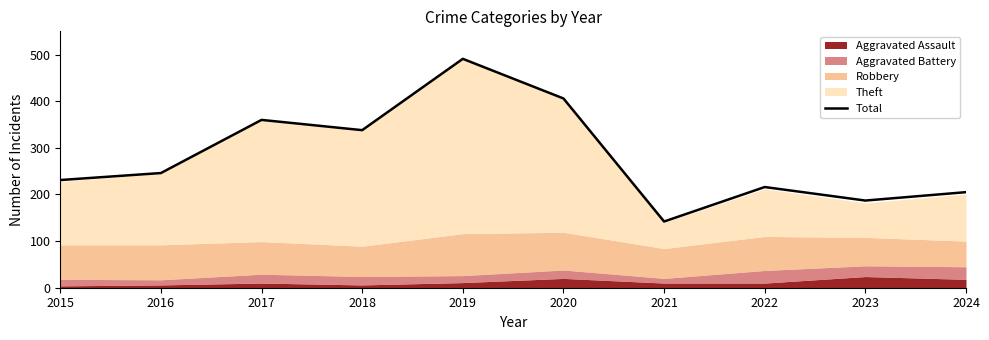

What is the ratio of the value at 2015 to the value at 2024?

1.1